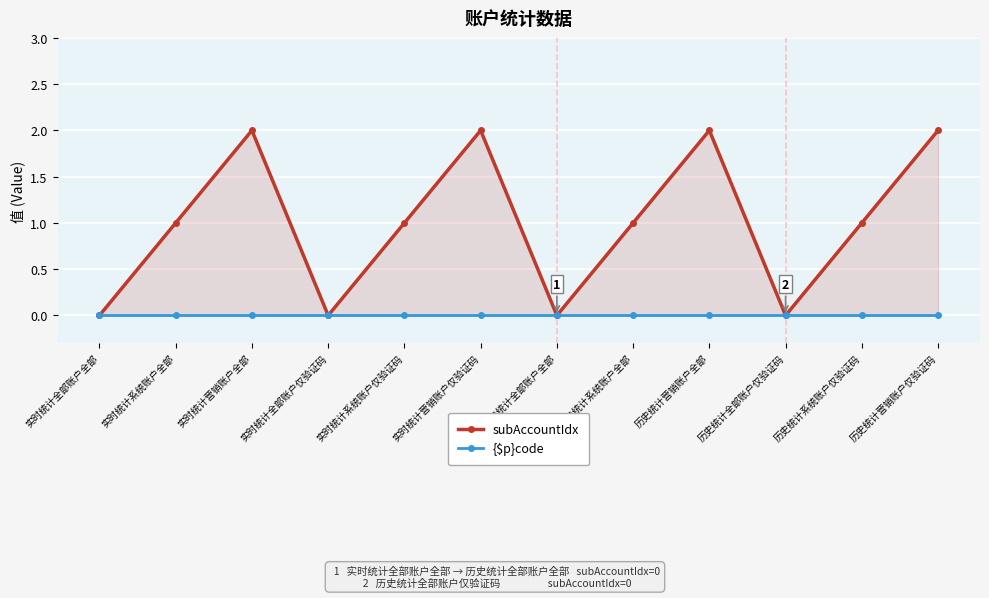

Rank the series by their maximum value, from lowest to highest.

{$p}code, subAccountIdx